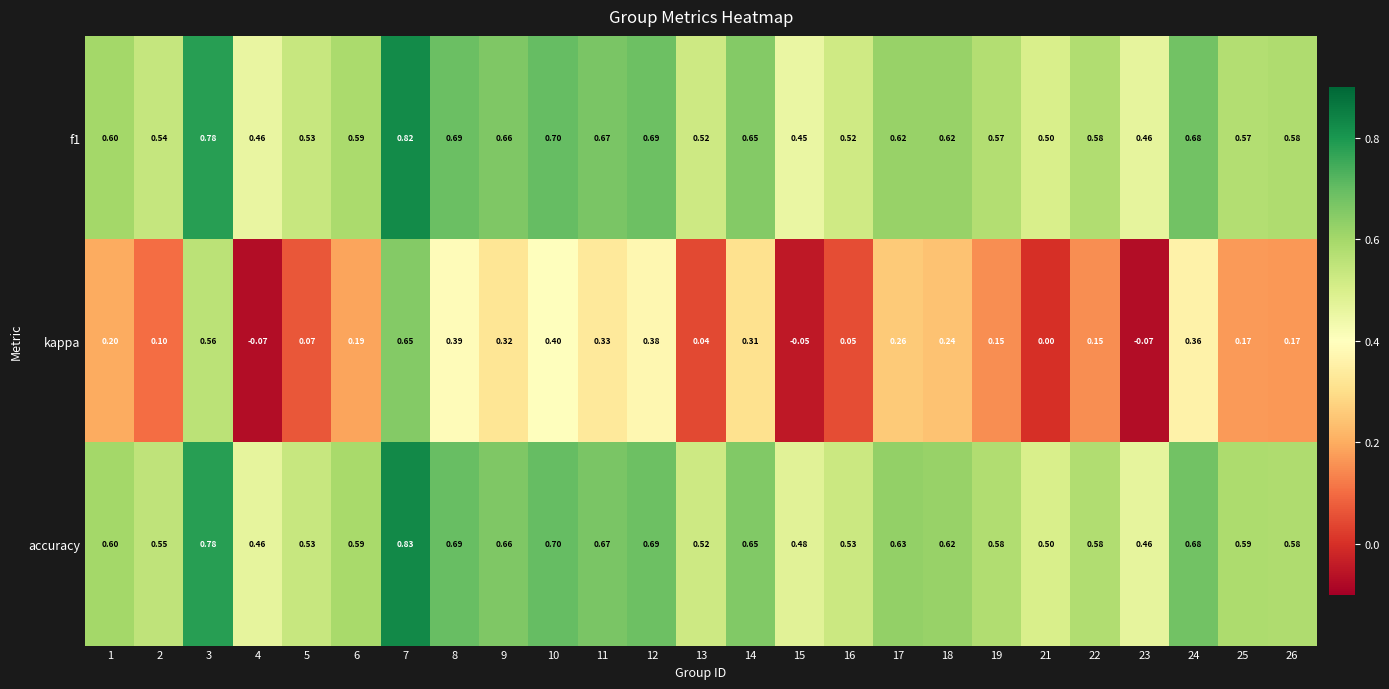

At which category is the sum across all series the highest?

7